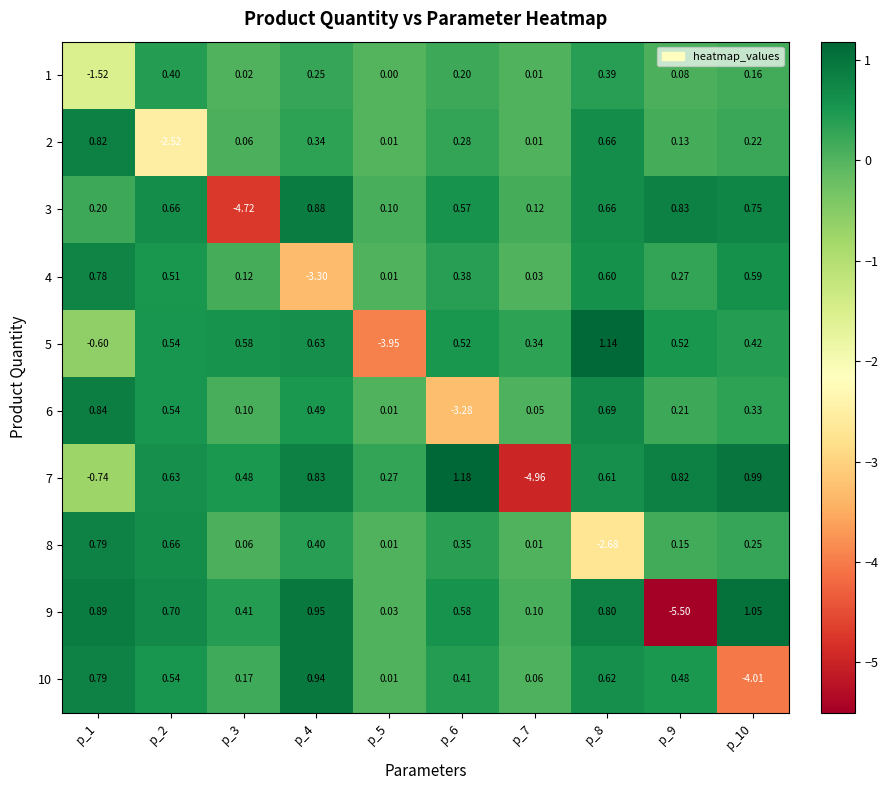

Is the value of 7 at p_3 greater than the value of 6 at p_10?

Yes